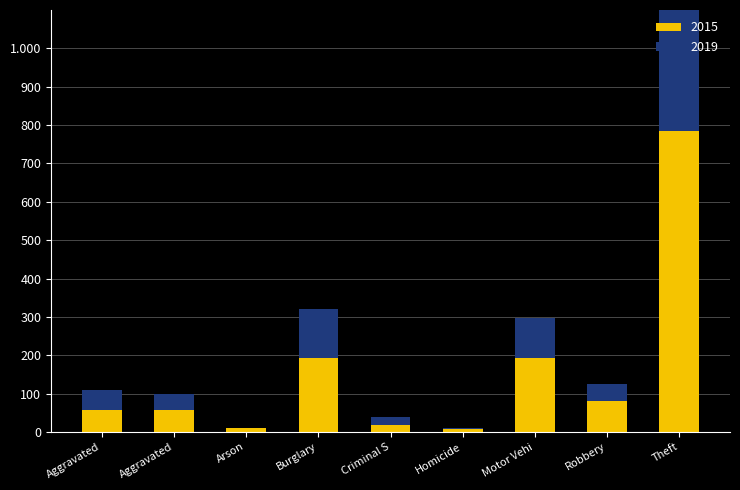

Is it true that 2019 equals 707 at Theft?

True